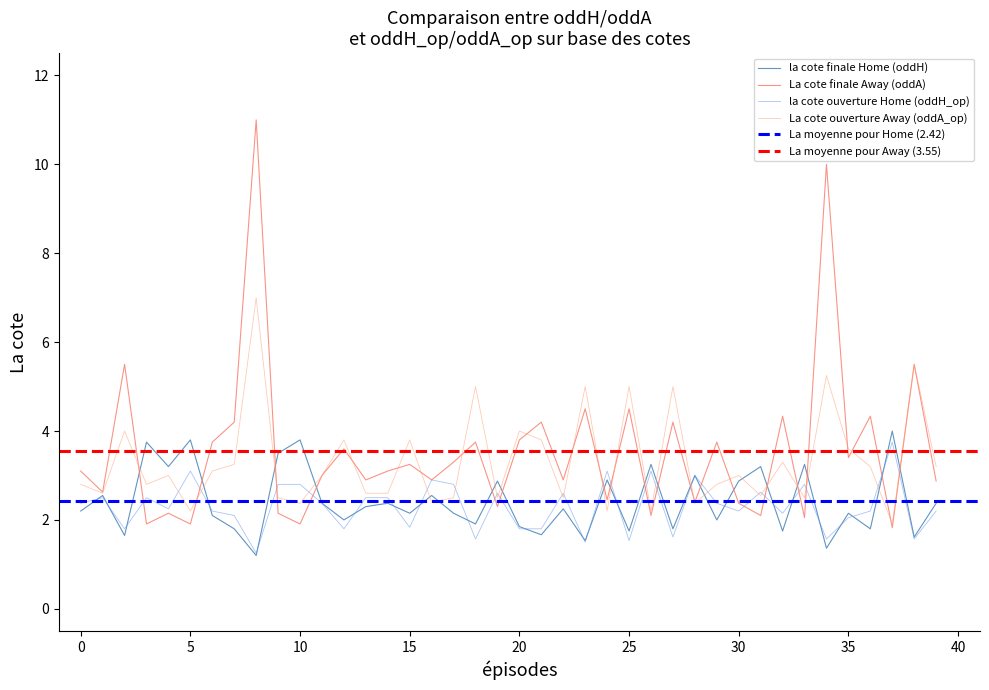

What is the difference between the maximum and minimum values in the oddH series?

2.8